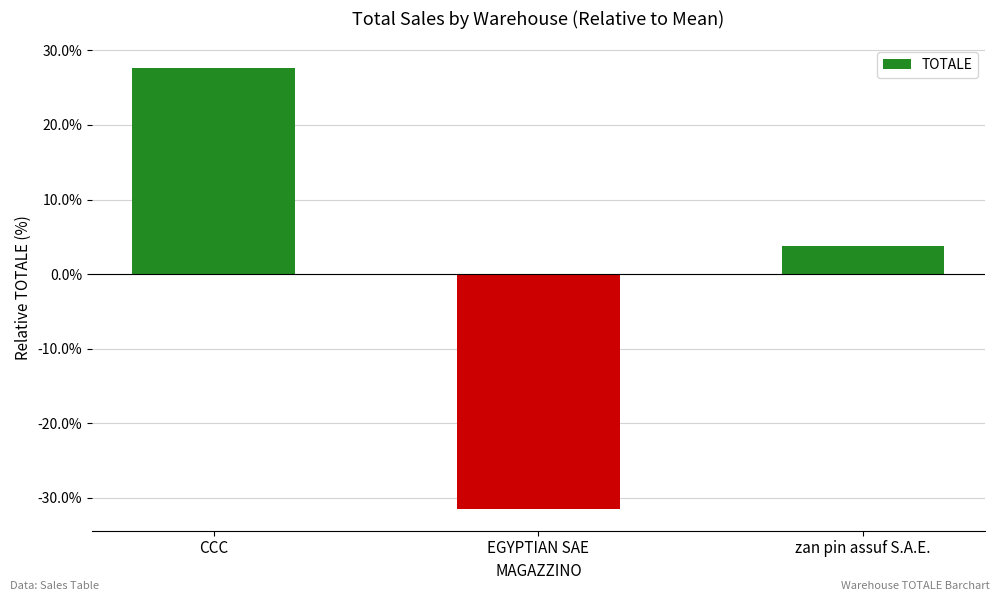

Reading right to left, what are all the values shown in this chart?

3.8	-31.5	27.7